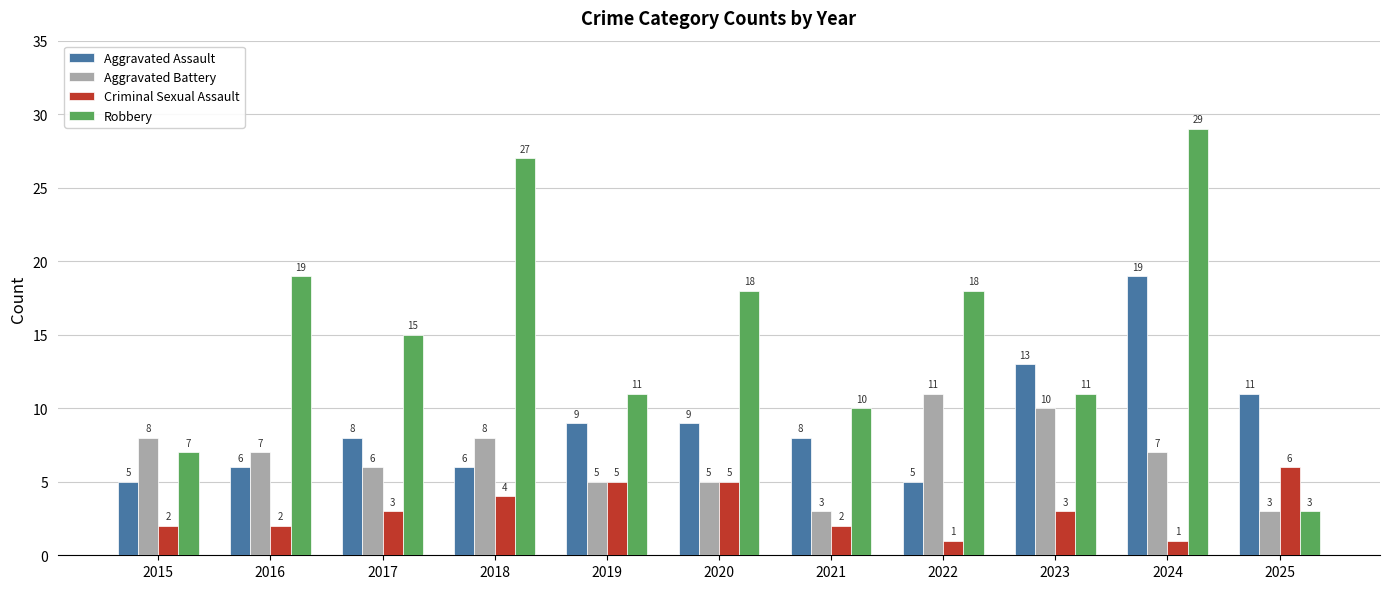

True or false: Aggravated Battery has a value of 13 at 2015.

False